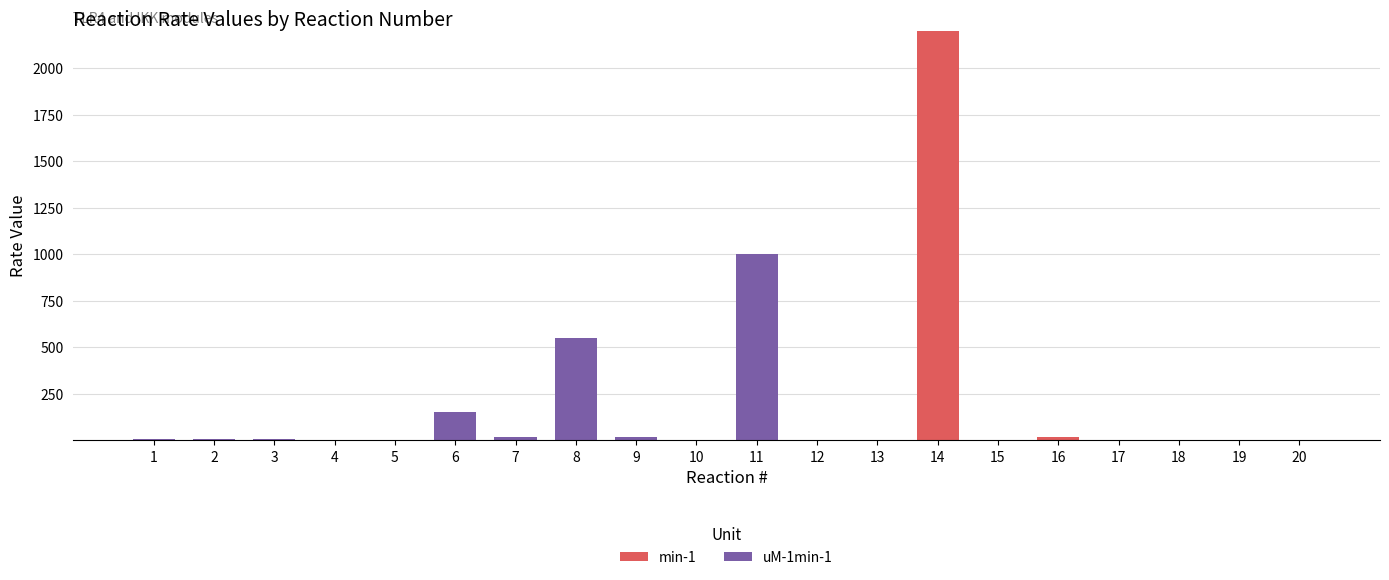

Rank the categories by min-1 value from lowest to highest.

19, 2, 3, 4, 7, 13, 6, 10, 15, 12, 5, 9, 1, 11, 8, 18, 20, 17, 16, 14